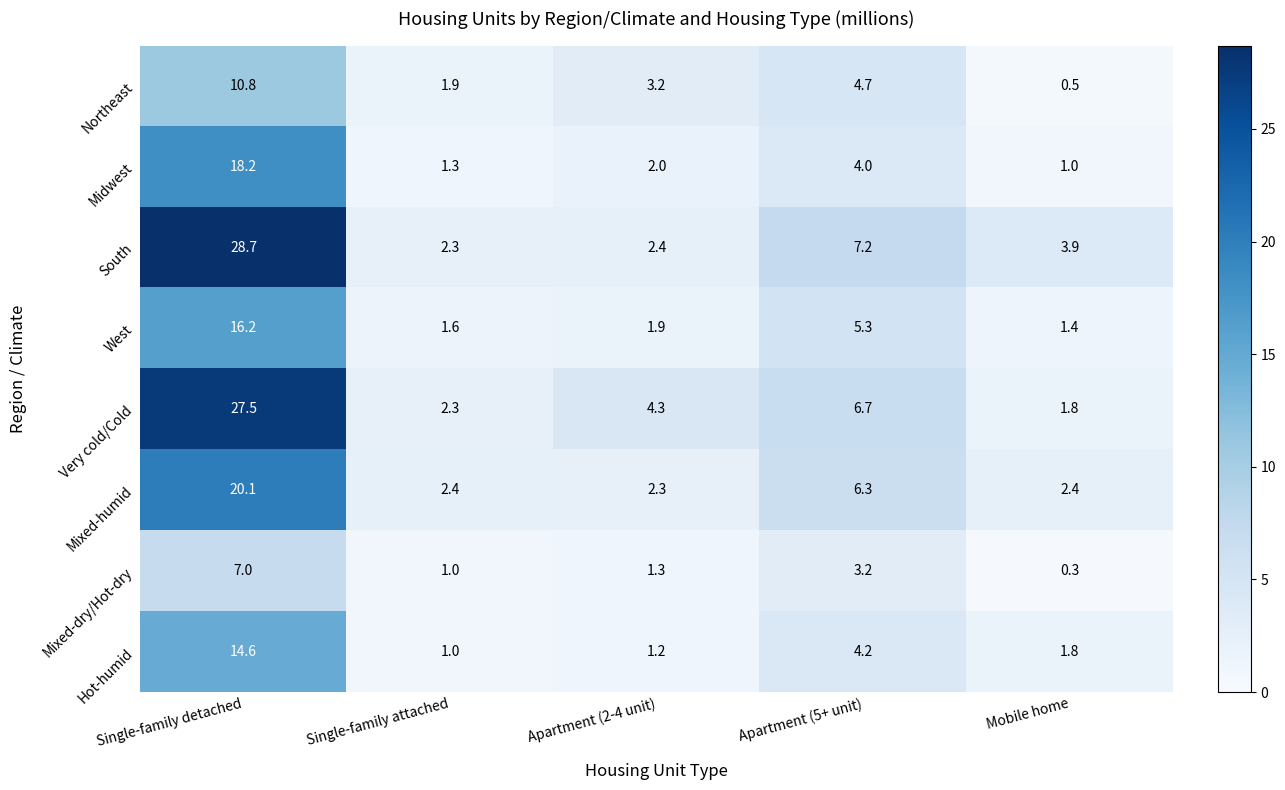

The value of Very cold/Cold at Apartment (2-4 unit) is 7.5. True or false?

False